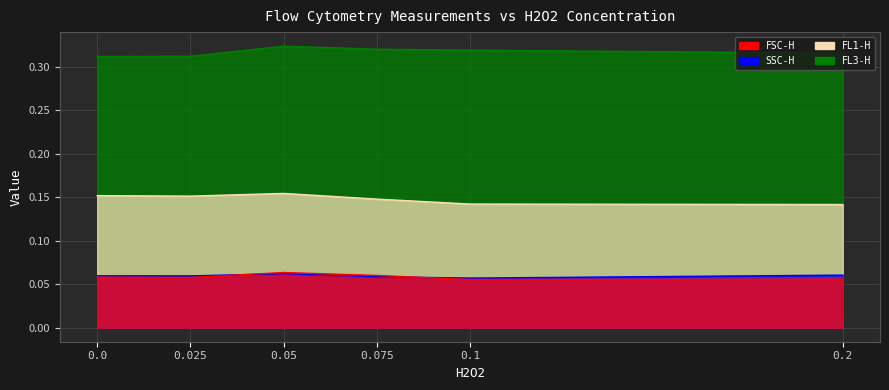

What is the approximate value of FL3-H at 0.2?

0.3